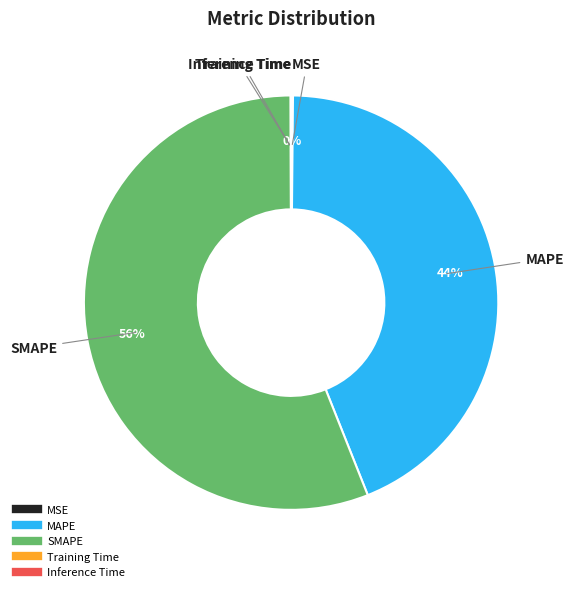

Does MAPE represent more than half of the total?

No